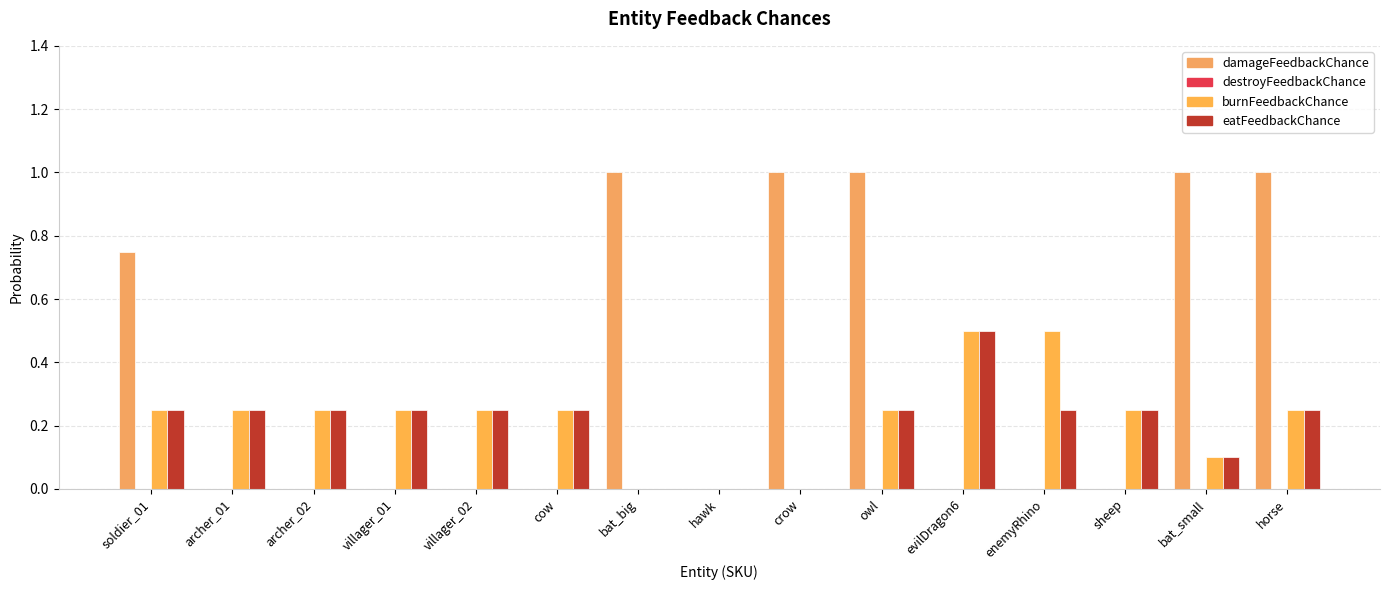

How many series are shown in this chart?

3